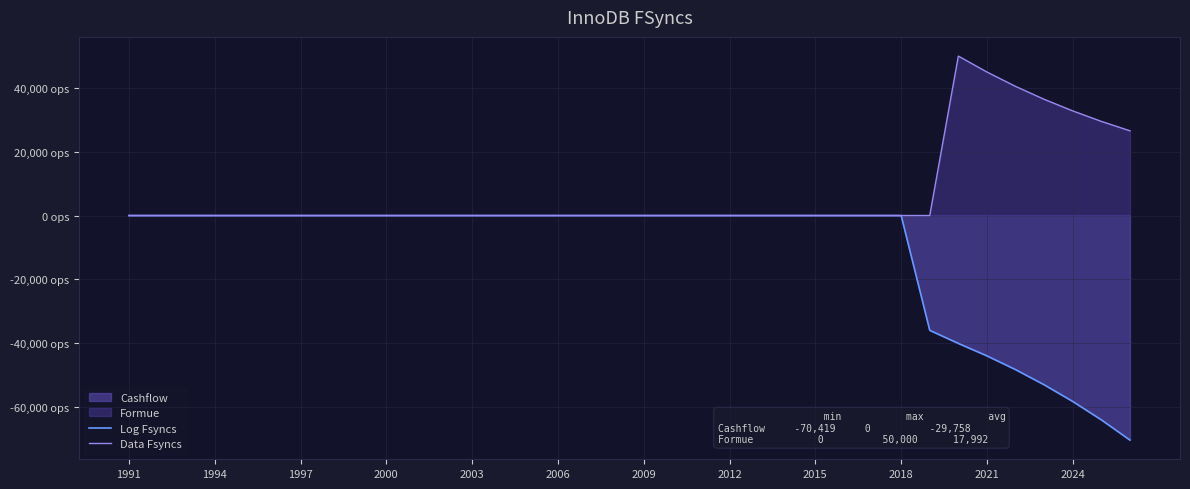

True or false: Data Fsyncs and Log Fsyncs cross at least once.

False